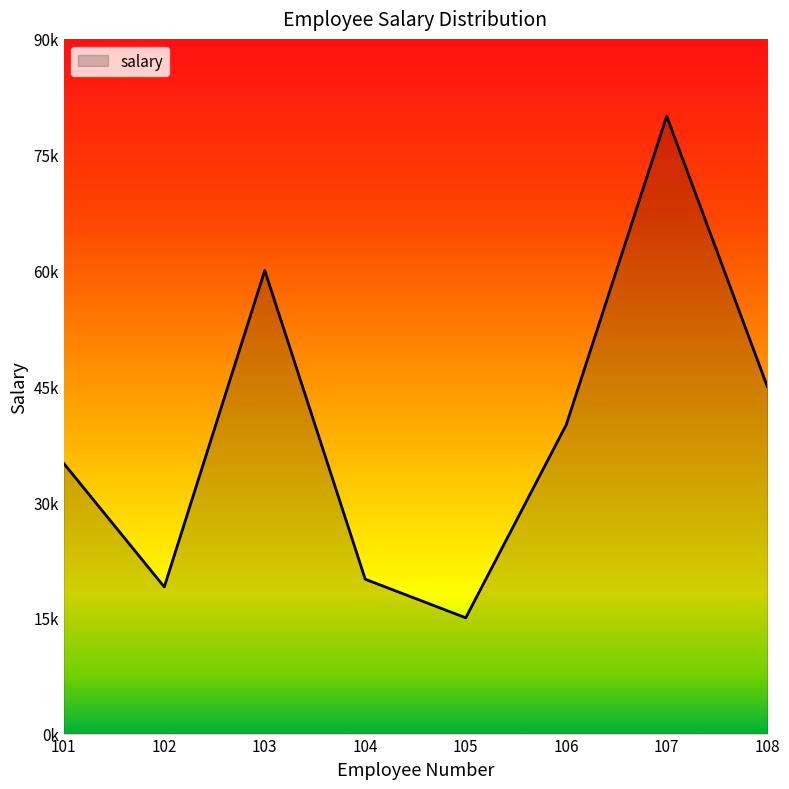

Is this an area chart (filled region under the line)?

Yes